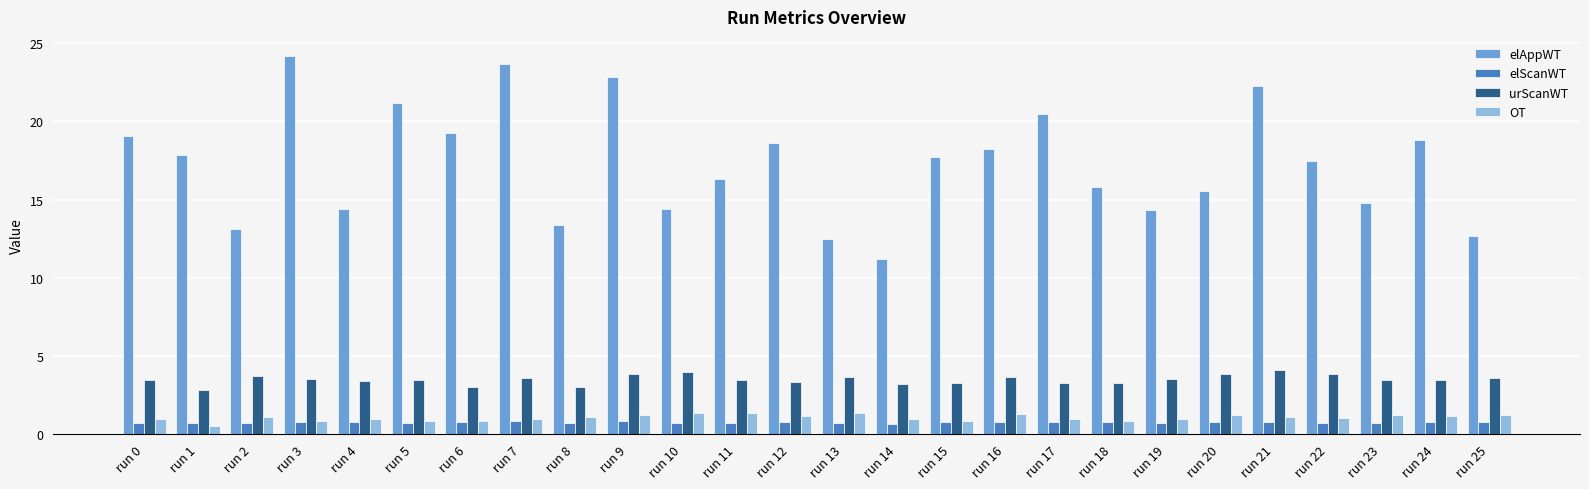

What is the lowest value of the urScanWT series?

2.8